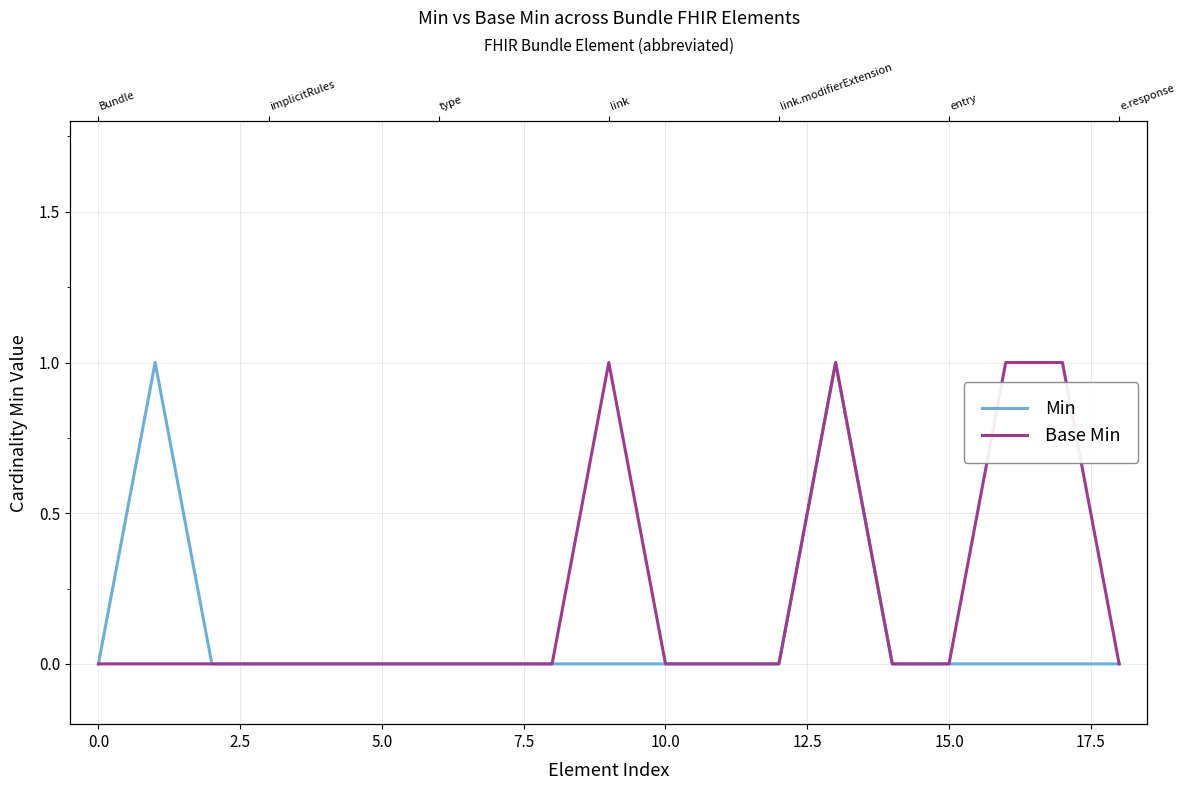

What is the greatest value displayed?

1